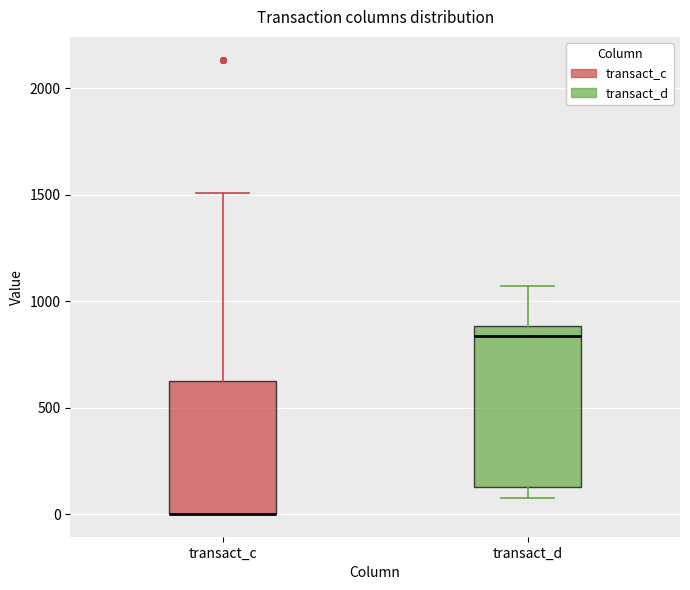

Reading left to right, transcribe this box plot: for each box, give where its median line is, the range the box spans, and where its two whiskers end, as read against the y-axis. The values are not printed on the chart, so give them approximately, as read against the axis.

transact_c: median 0 (drawn on the box's lower edge), box 0 to 600, whiskers 0 to 1500
transact_d: median 850, box 150 to 900, whiskers 100 to 1050